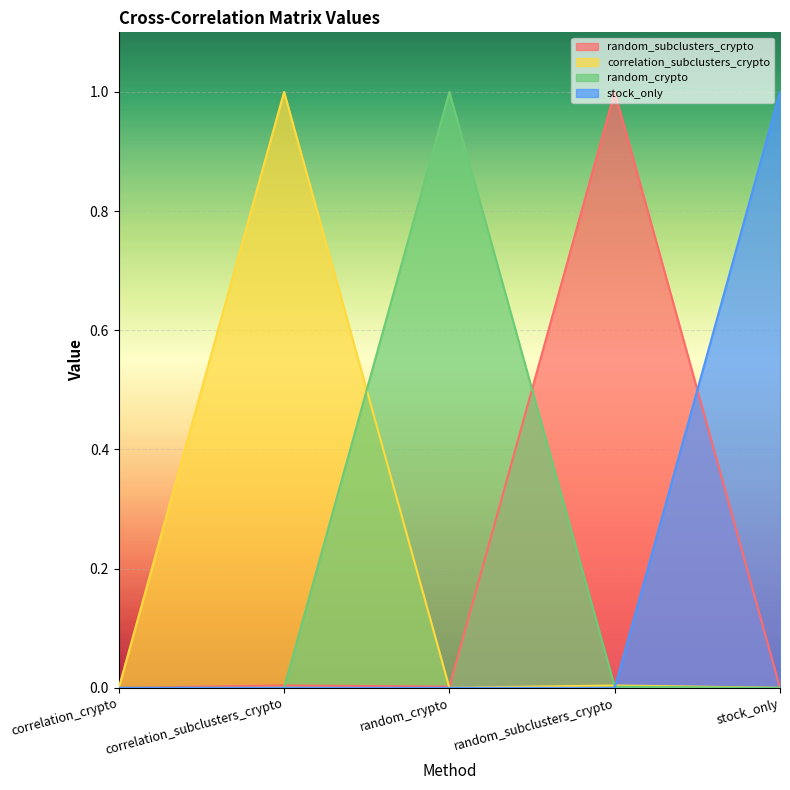

True or false: stock_only has more than 1 points higher than both neighbors.

False